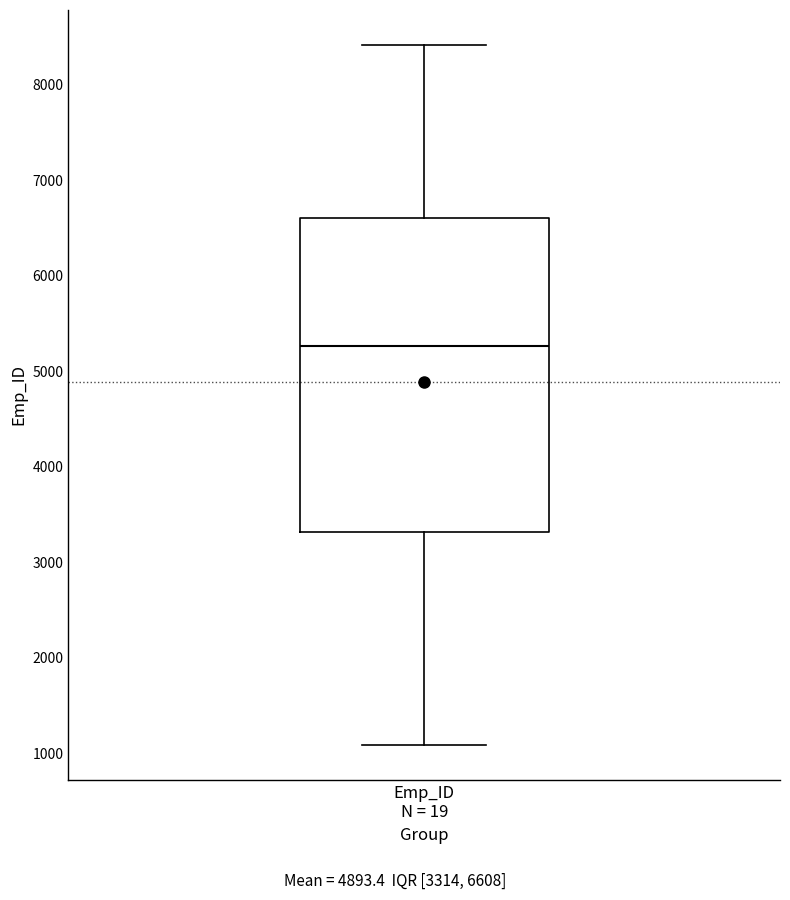

Read this box plot against the y-axis: the position of the median line, the range covered by the box, and the ends of both whiskers. The values are not printed on the chart, so give them approximately, as read against the axis.

median 5300, box 3300 to 6600, whiskers 1100 to 8400